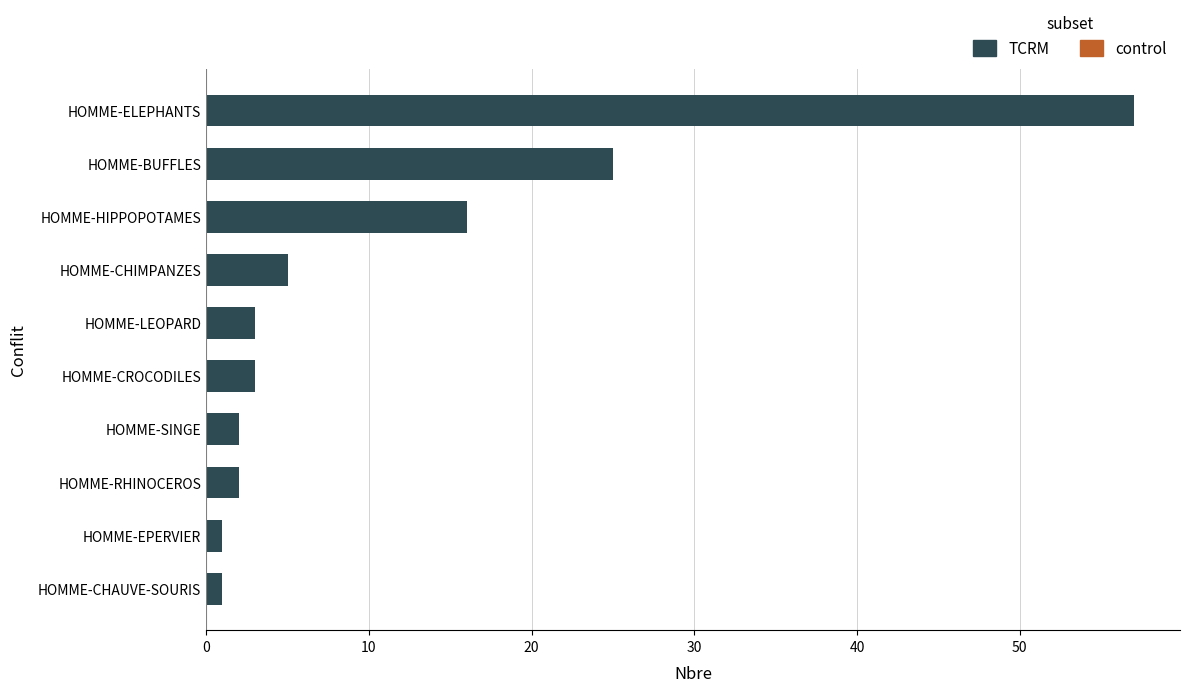

The value at HOMME-ELEPHANTS is 57. True or false?

True